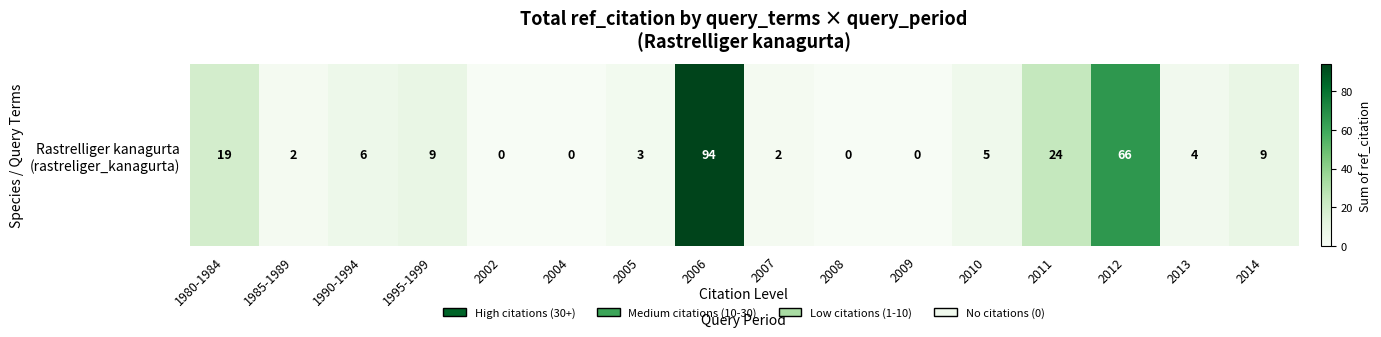

Between 2009 and 1980-1984, which is larger?

1980-1984